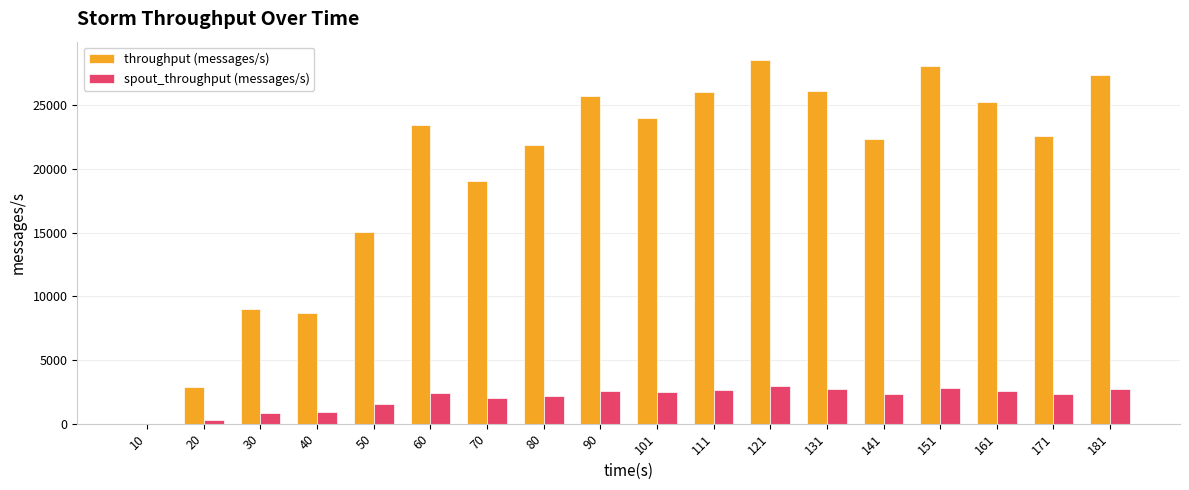

What is the difference between the spout_throughput (messages/s) values at 111 and 70?

670